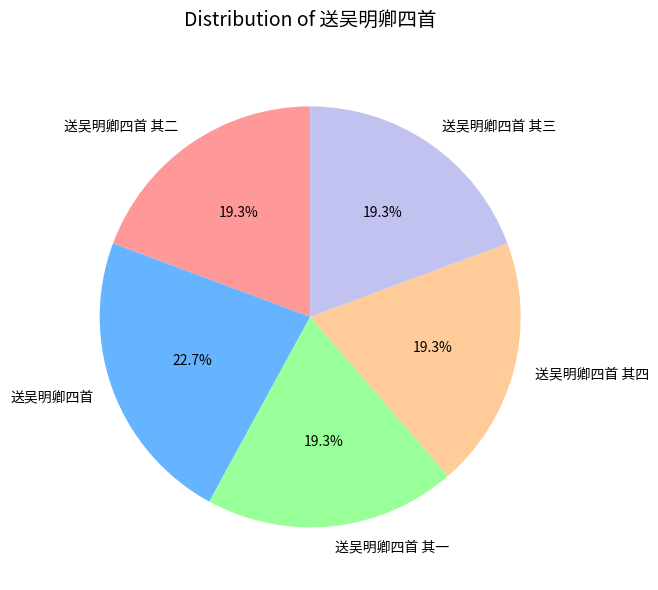

Count the number of slices in the pie.

5